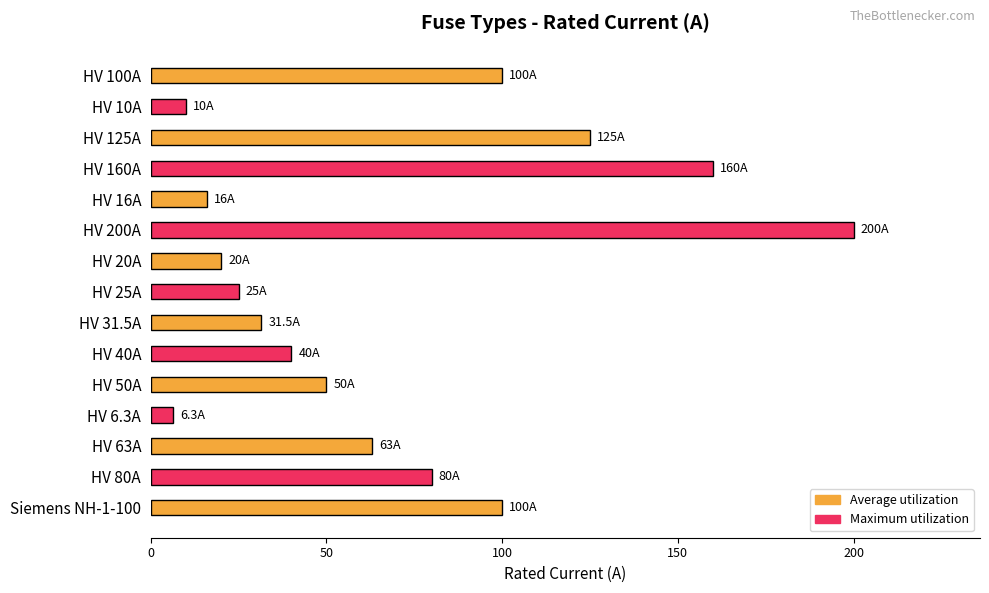

What is the average value?

68.5